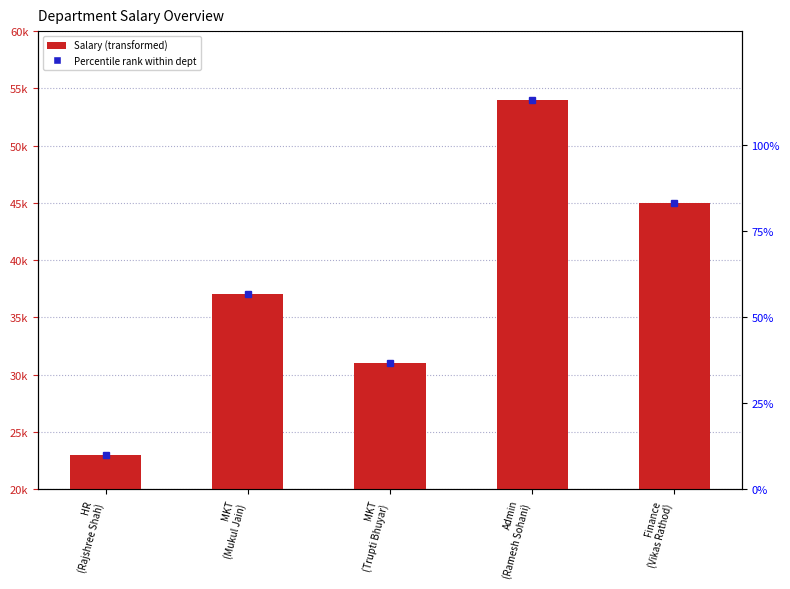

The value at Admin
(Ramesh Sohani) is 18633. True or false?

False